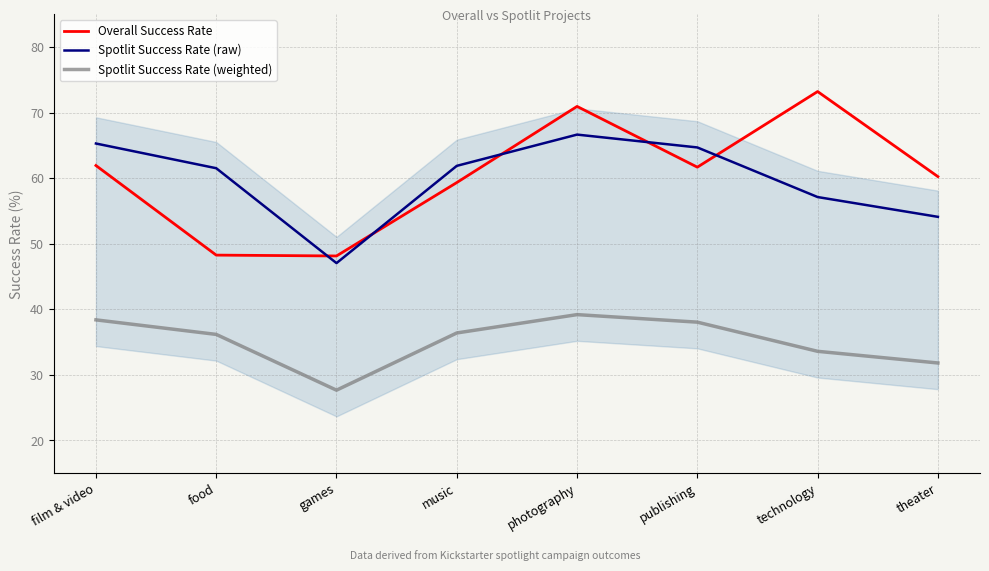

The value of Spotlit Success Rate (raw) at film & video is 65.3. True or false?

True